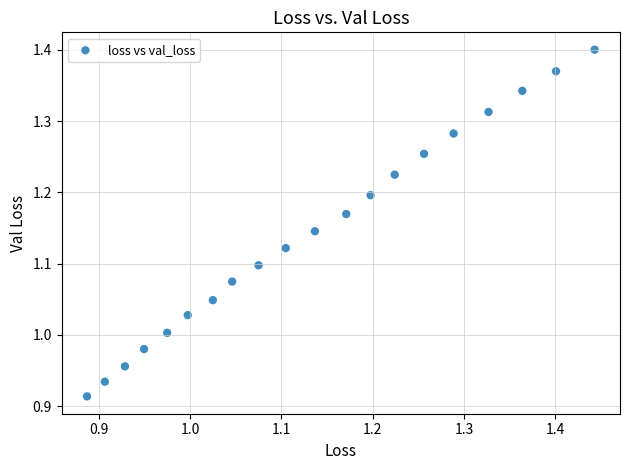

What is the range of X values (max minus min)?

0.6